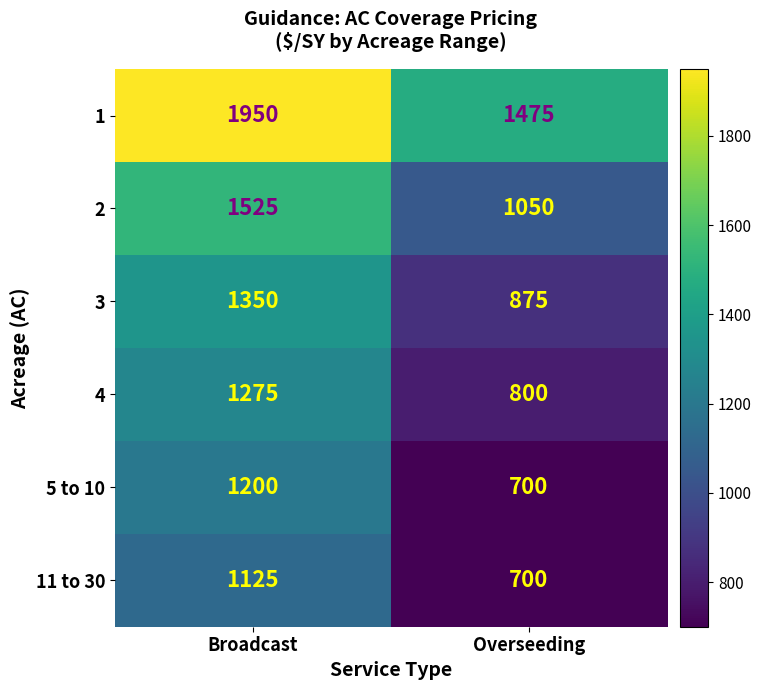

At how many categories does at least one series exceed 1030?

2